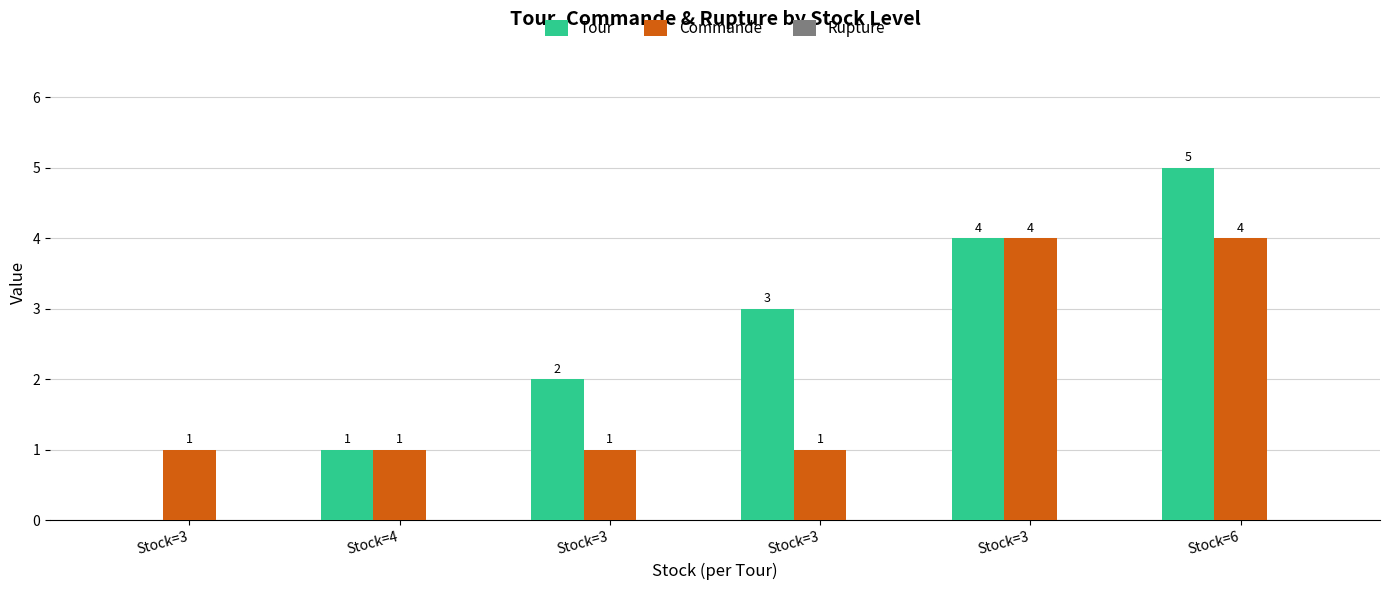

How many series are shown in this chart?

2